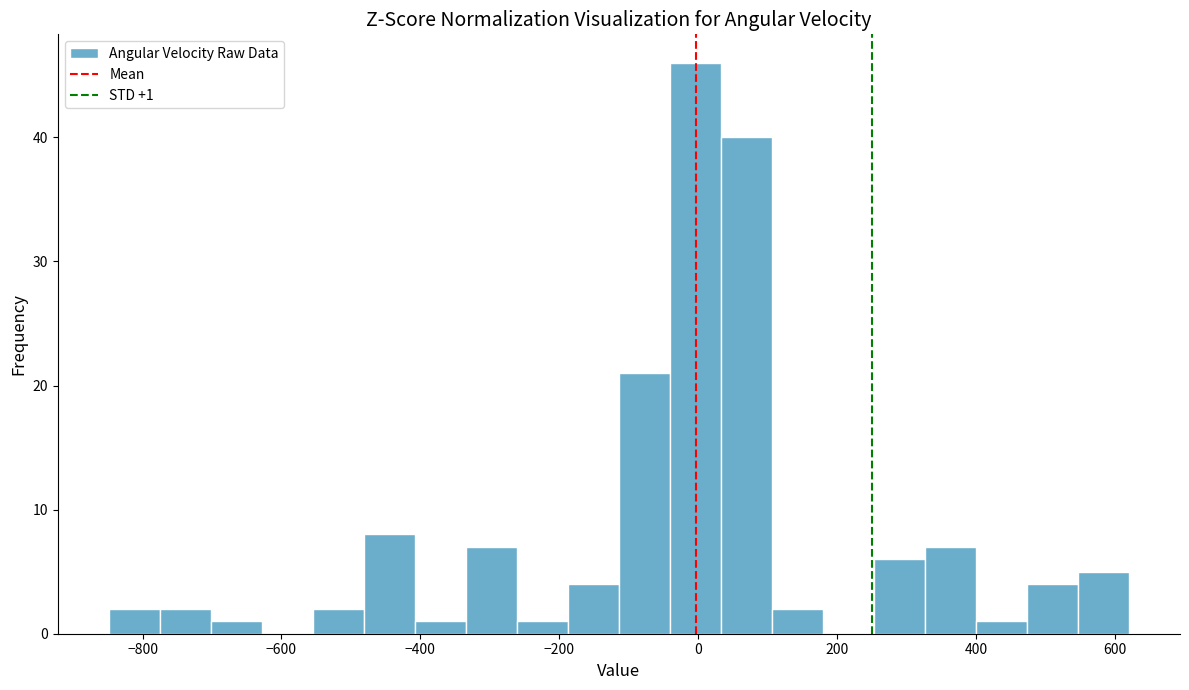

Around what value on the x-axis is the tallest bar? Give the approximate position of its centre, as read against the axis.

0